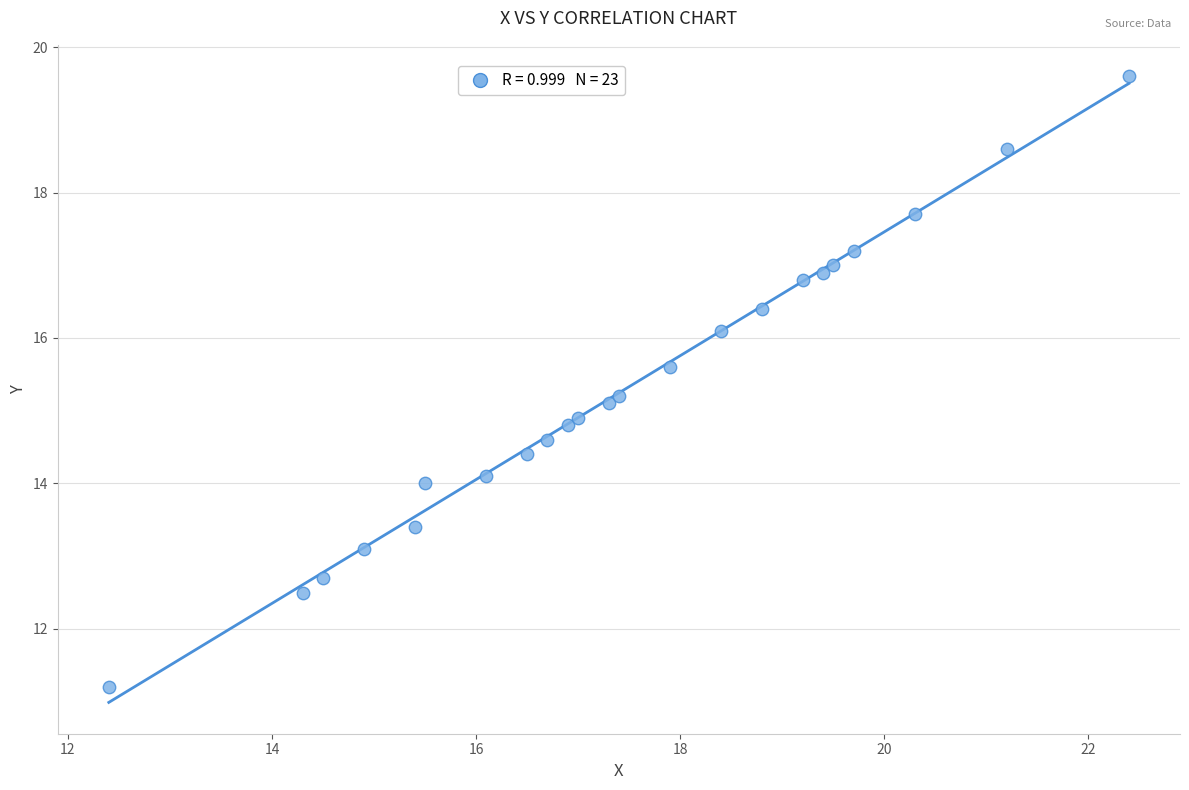

What is the range of X values (max minus min)?

10.0